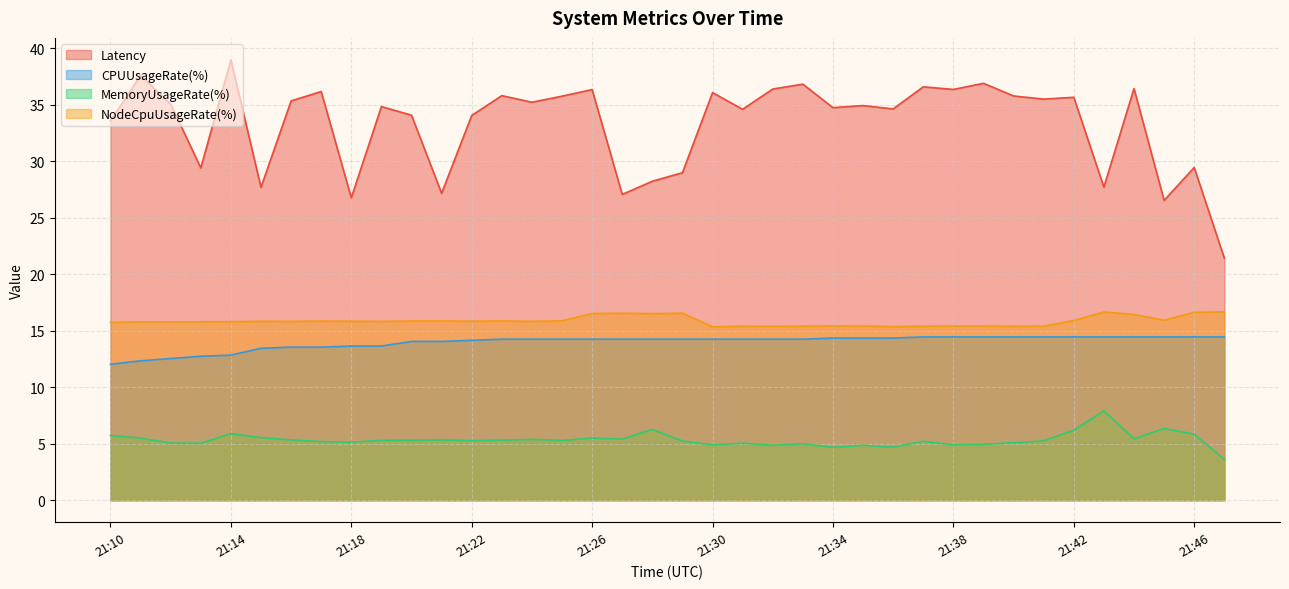

Which series has the largest total across all categories?

Latency